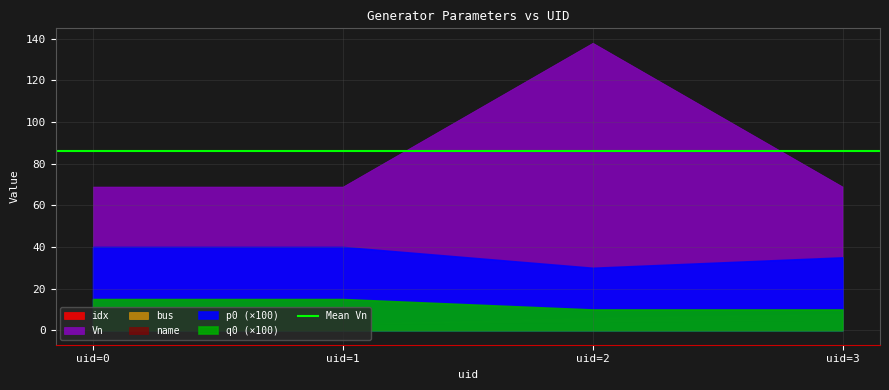

What is the difference between the highest and lowest values at 3?

68.9